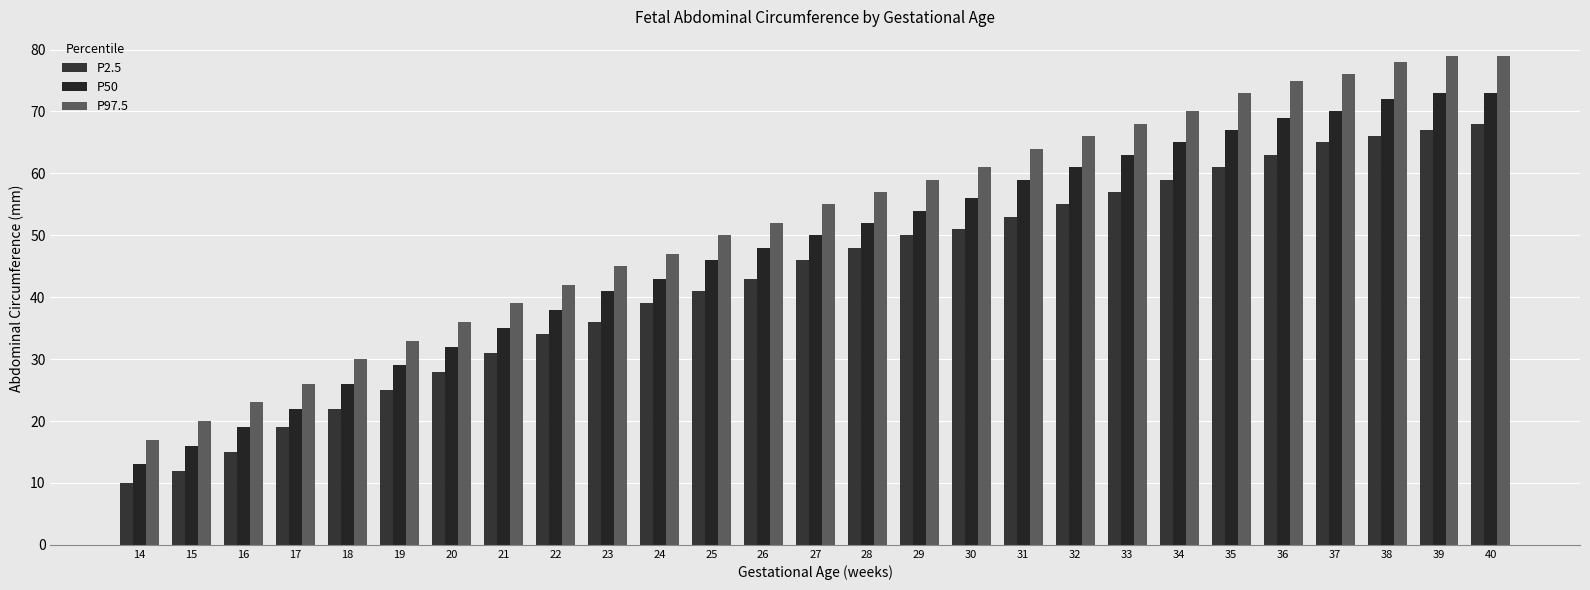

What is the value of the P2.5 bar at the 8th from the left?

31